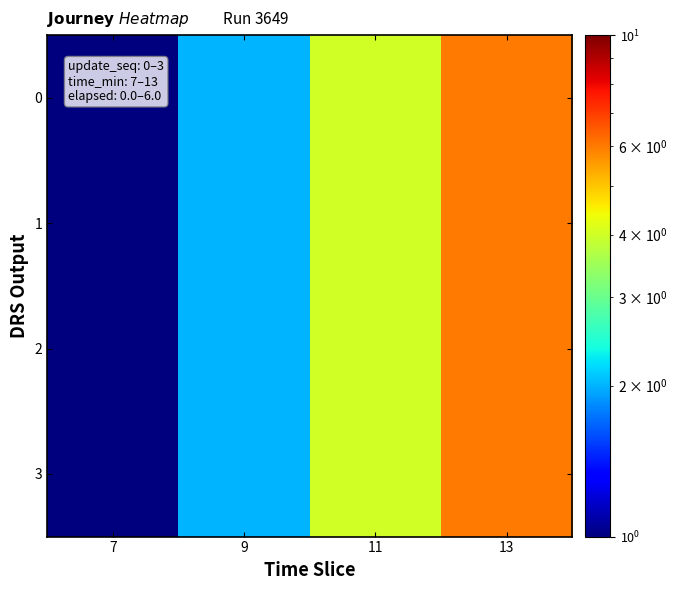

Between 13 and 11, which is larger?

13